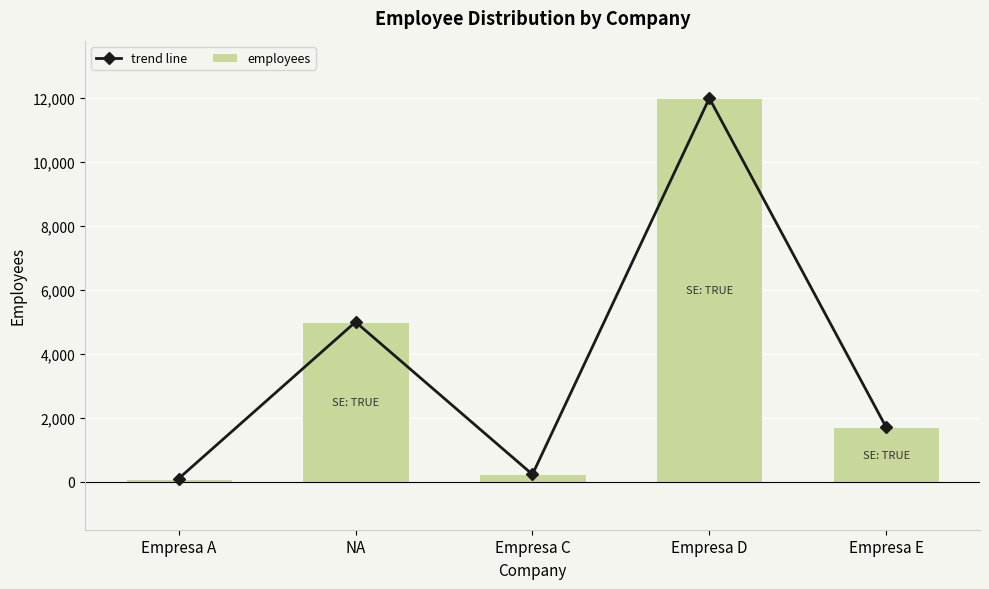

Between Empresa E and Empresa C, which is larger?

Empresa E